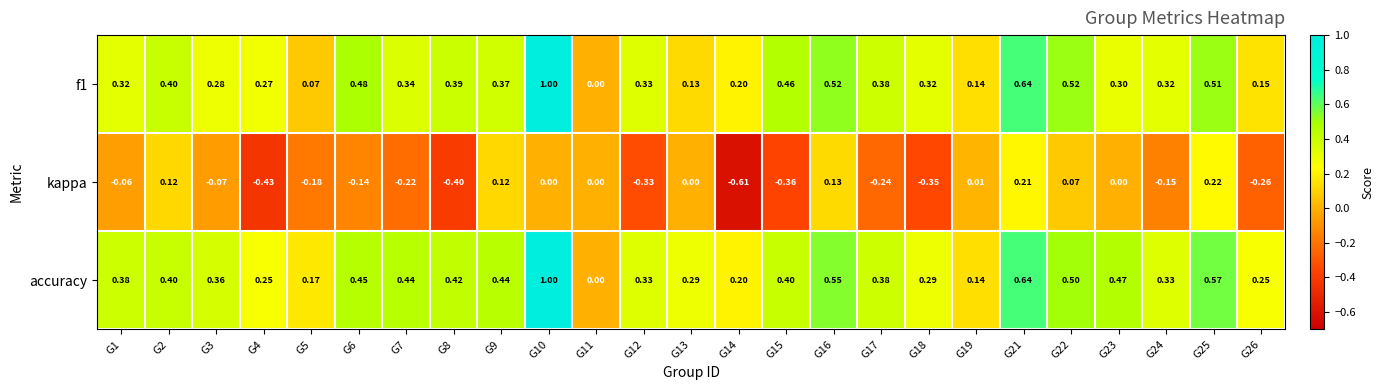

Which series changed the most between G4 and G21?

kappa